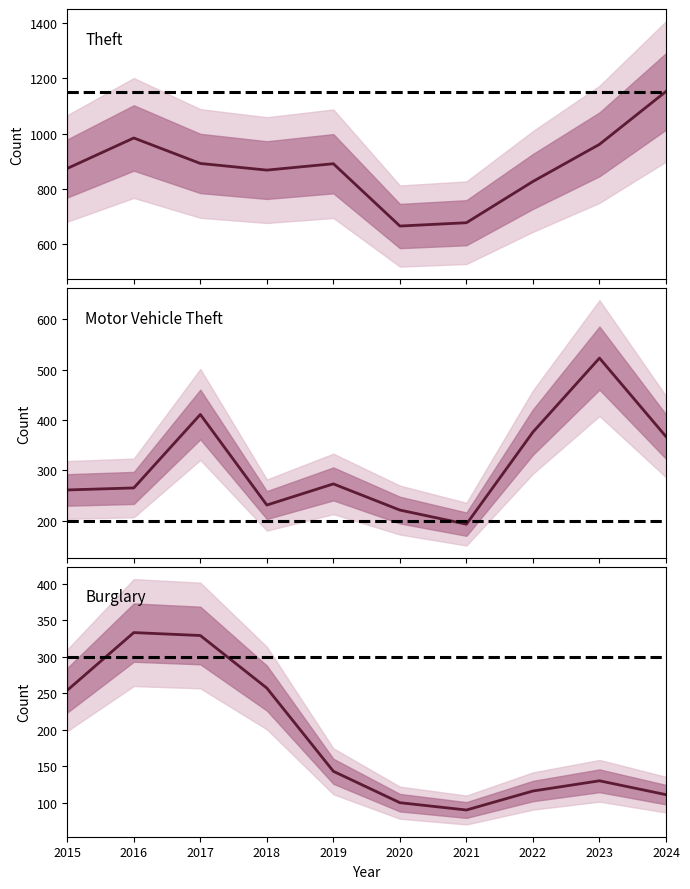

Read the Motor Vehicle Theft value at 2019, to the nearest 5.

275